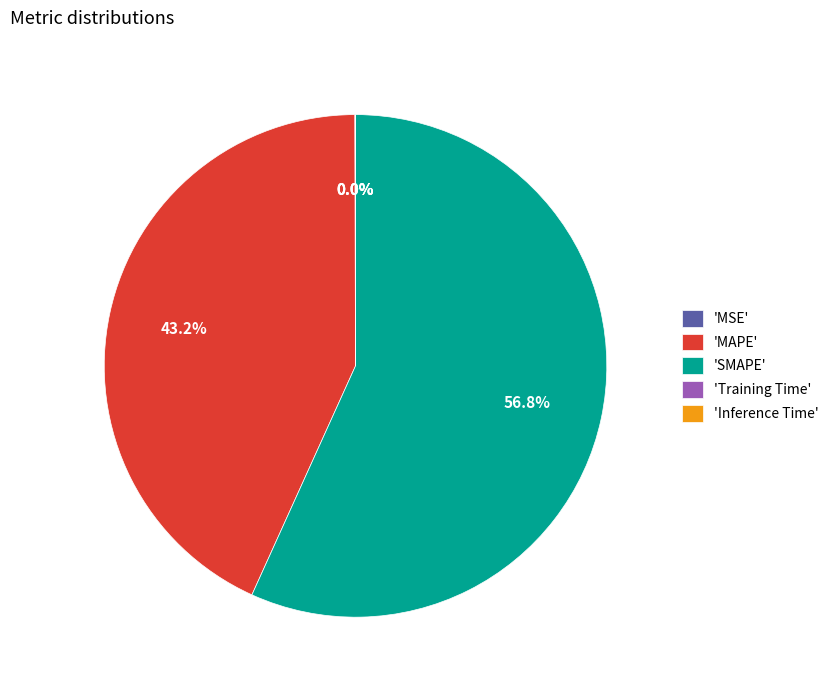

Which slice is the largest?

'SMAPE'